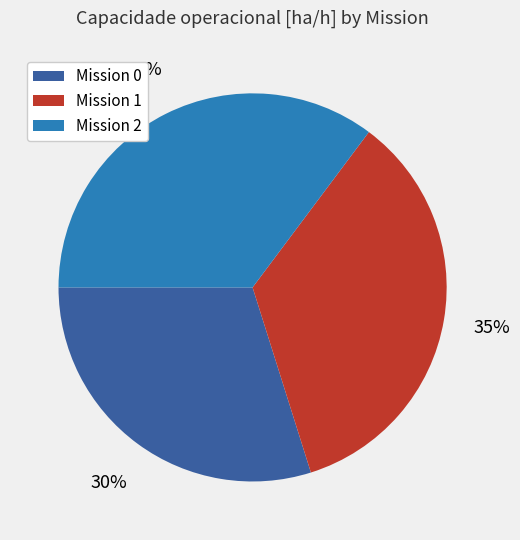

To the nearest percent, what is the average slice percentage?

33%